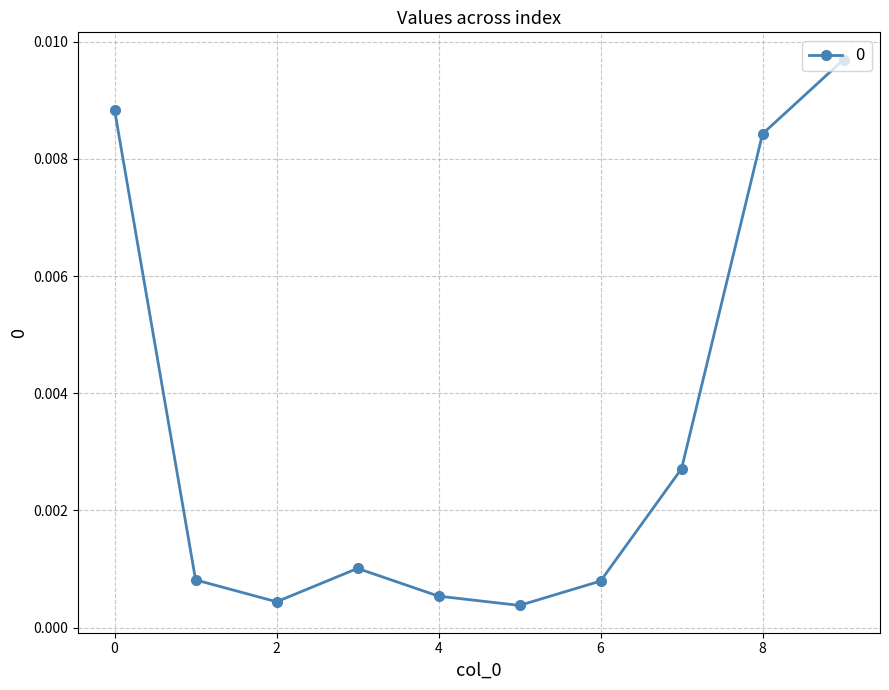

How many points are lower than both their immediate neighbors (excluding endpoints)?

2